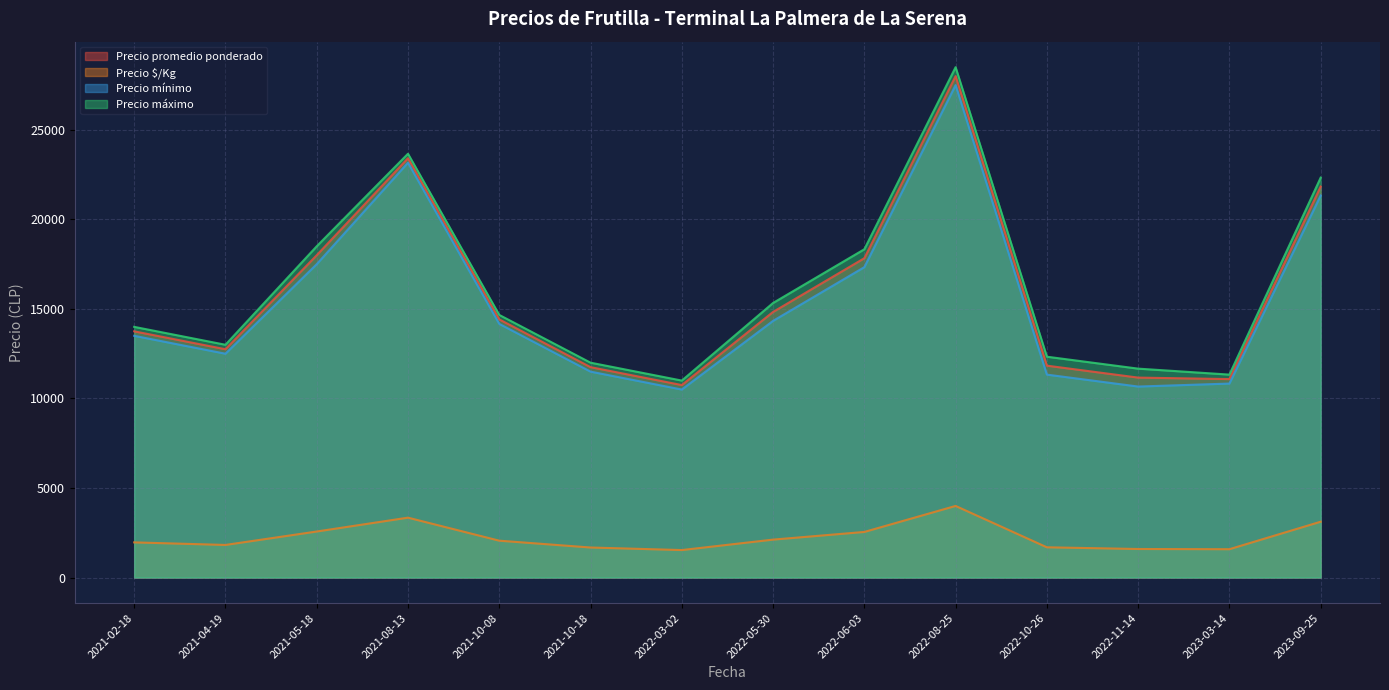

Where is the first local maximum for Precio promedio ponderado?

2021-08-13